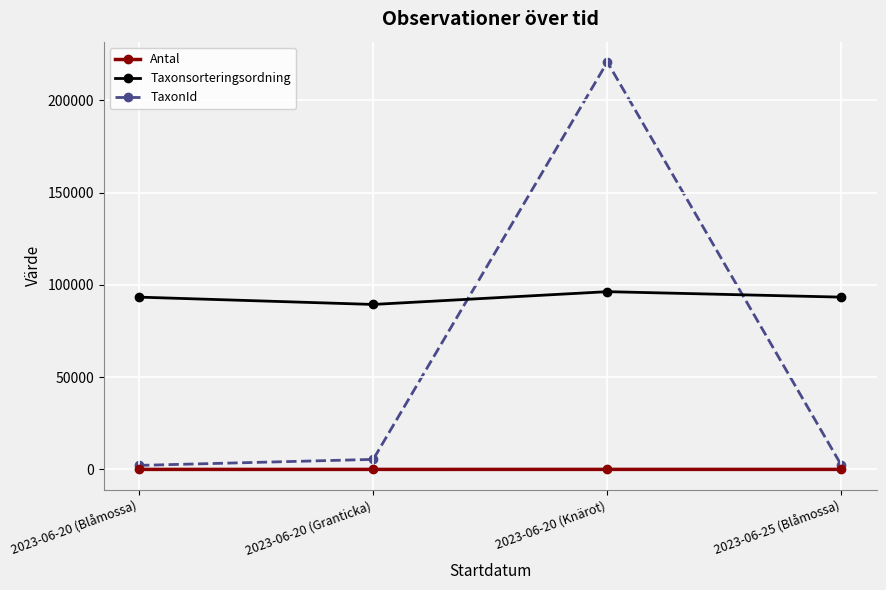

Does the chart display data point markers on the line(s)?

Yes